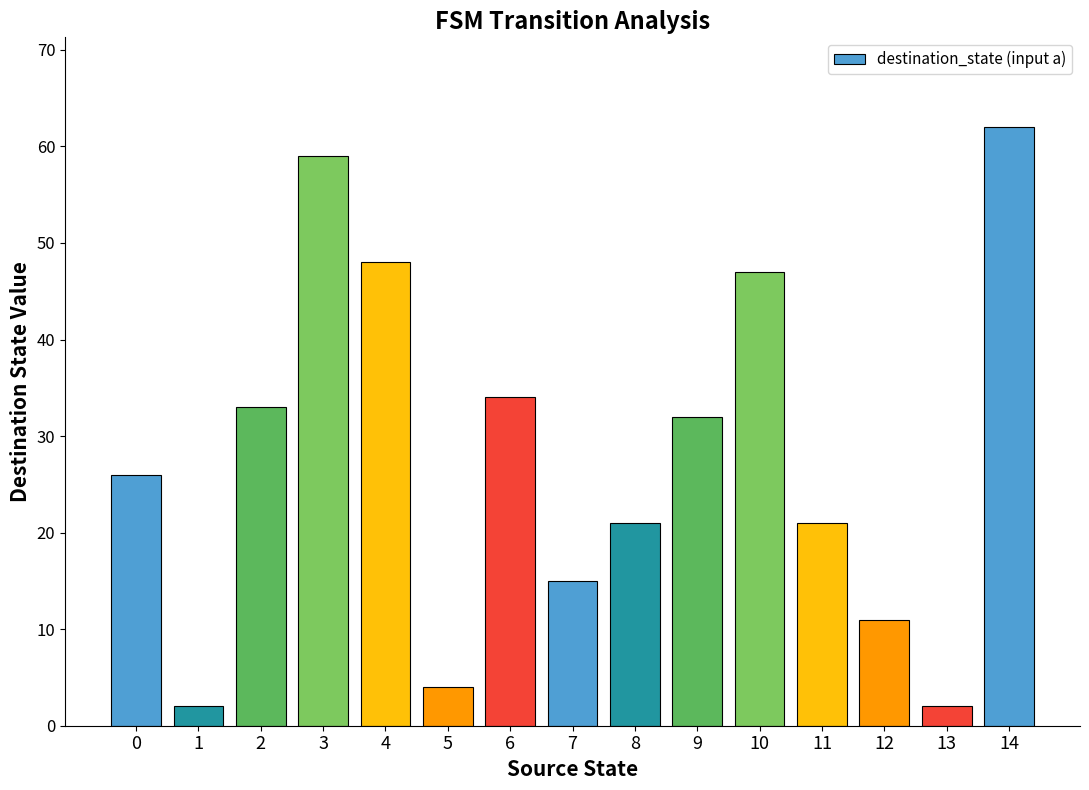

How many data points does each series have?

15